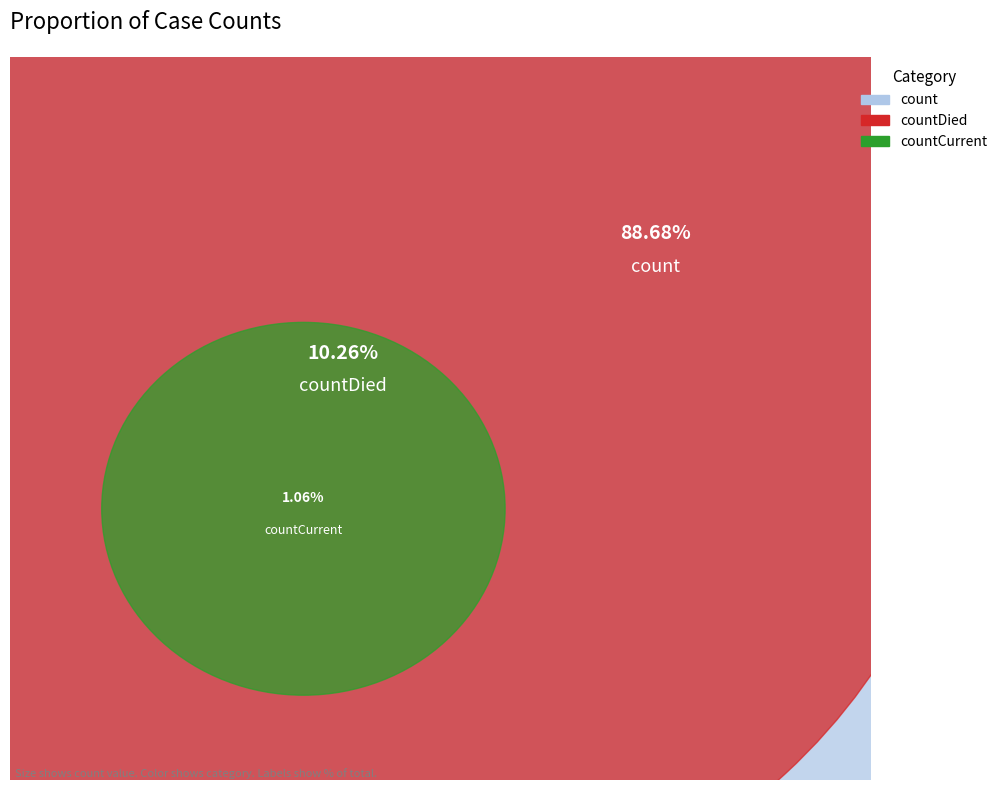

Does any single category account for the majority?

Yes